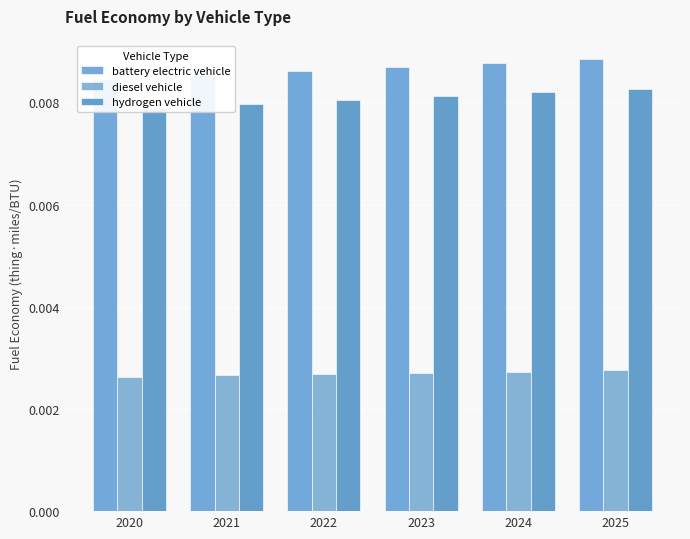

What are all the series names shown in the legend?

battery electric vehicle, diesel vehicle, hydrogen vehicle